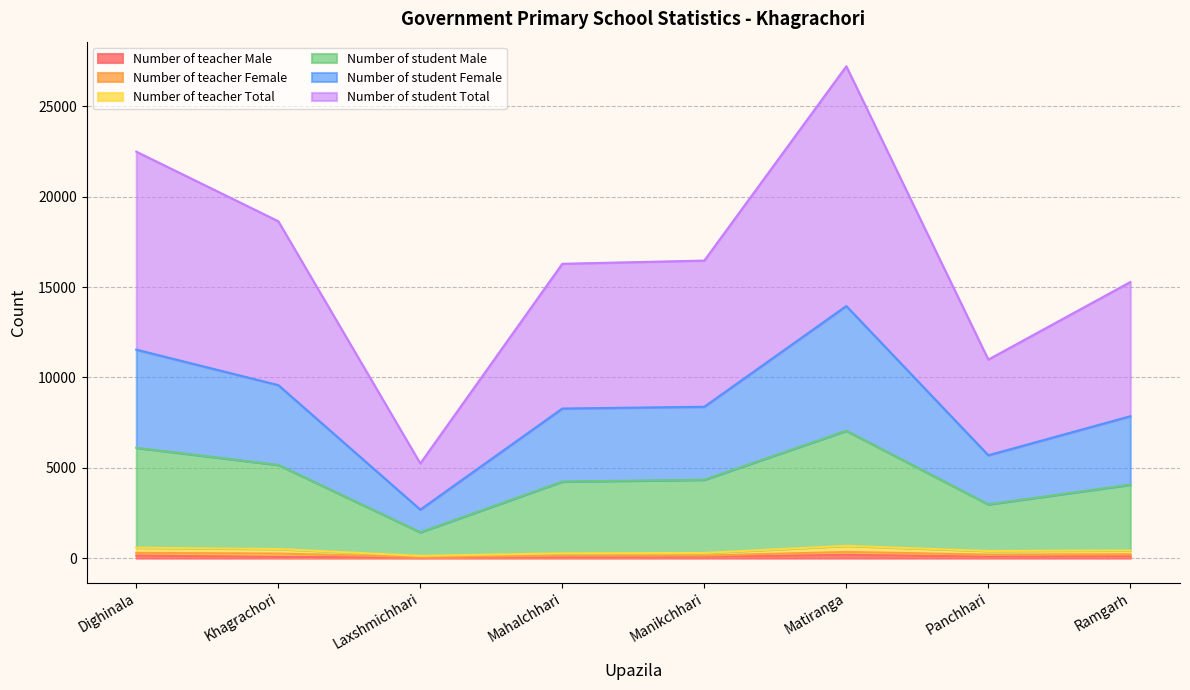

At which category is the sum across all series the highest?

Matiranga